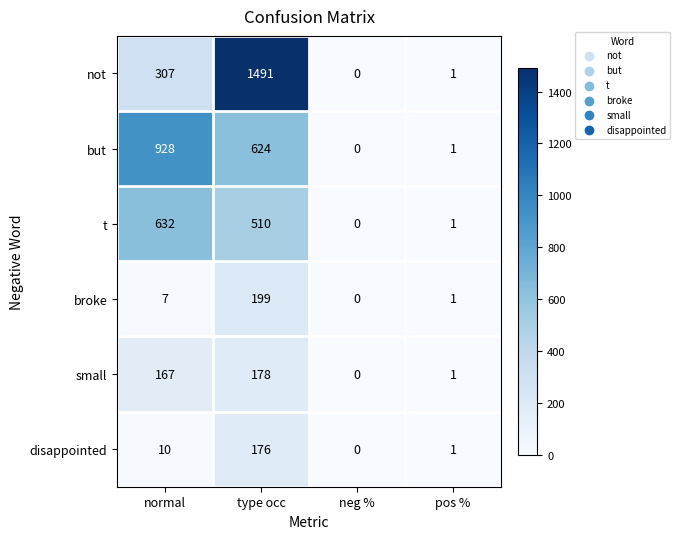

At which label is broke closest to 99?

normal